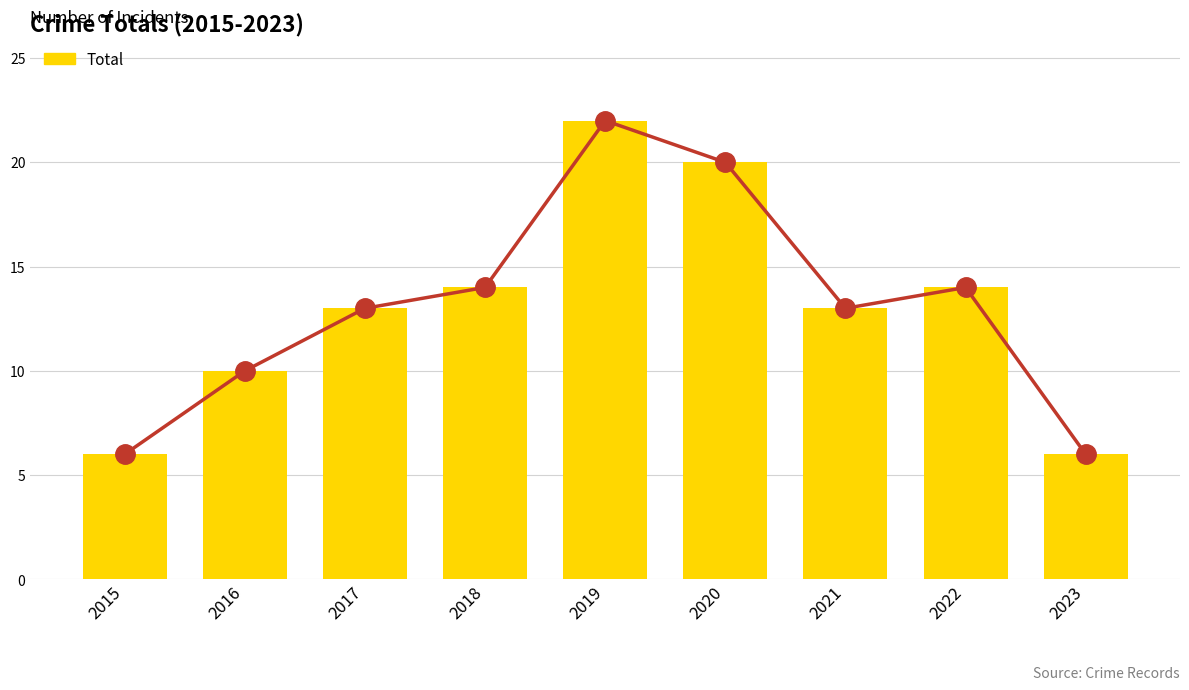

Where does the data first go above 13?

2018